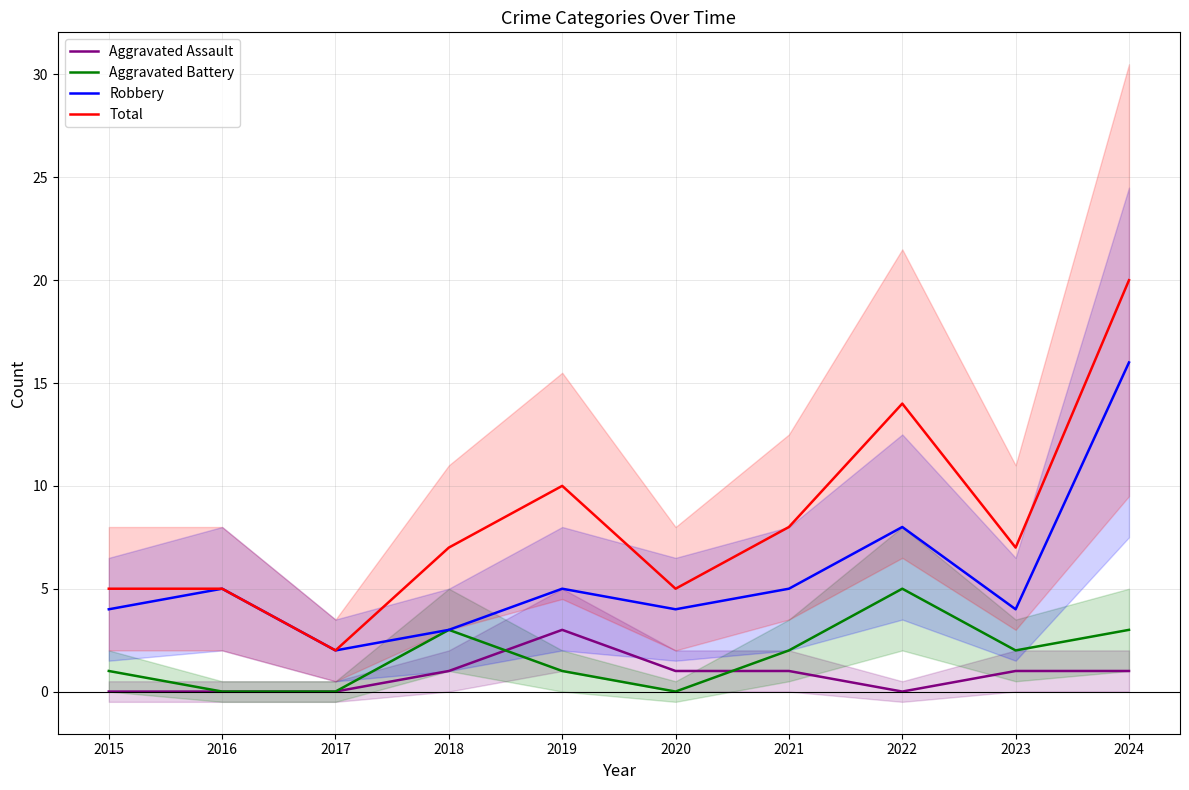

Which series changed the most between 2017 and 2023?

Total